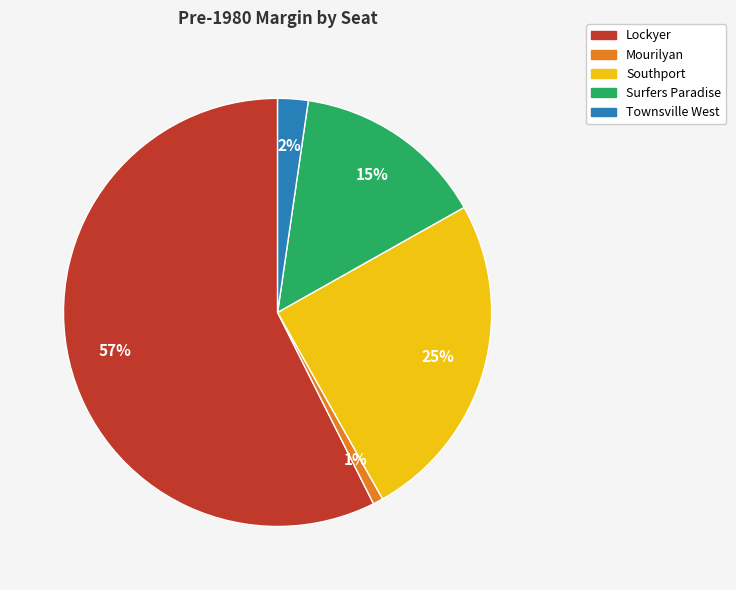

Rank the categories by value from lowest to highest.

Mourilyan, Townsville West, Surfers Paradise, Southport, Lockyer